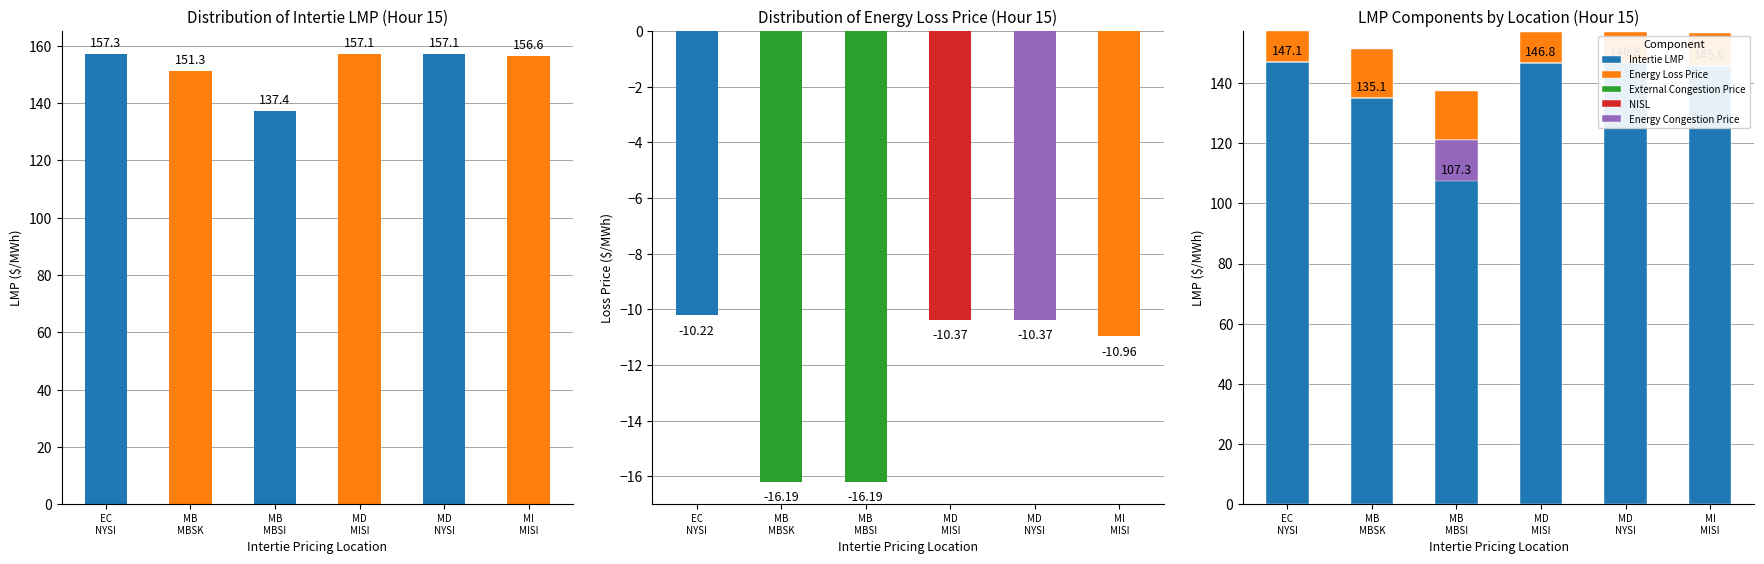

Read the Energy Loss Price value at MB
MBSI.

-16.2